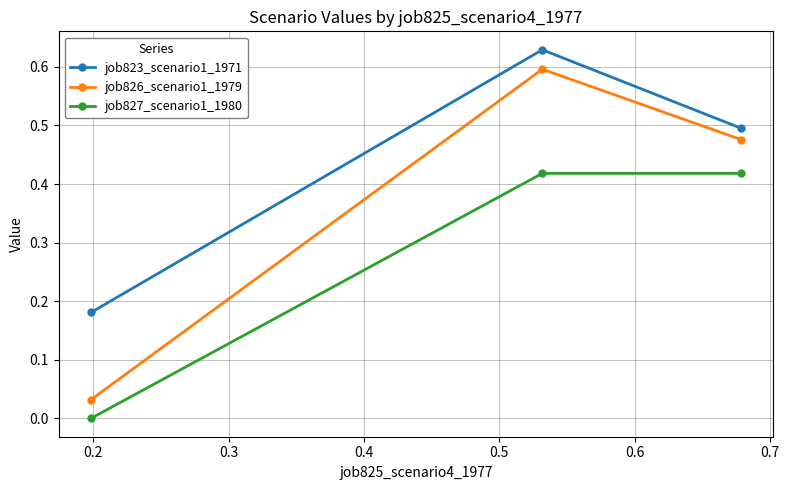

What are all the series names shown in the legend?

job823_scenario1_1971, job826_scenario1_1979, job827_scenario1_1980